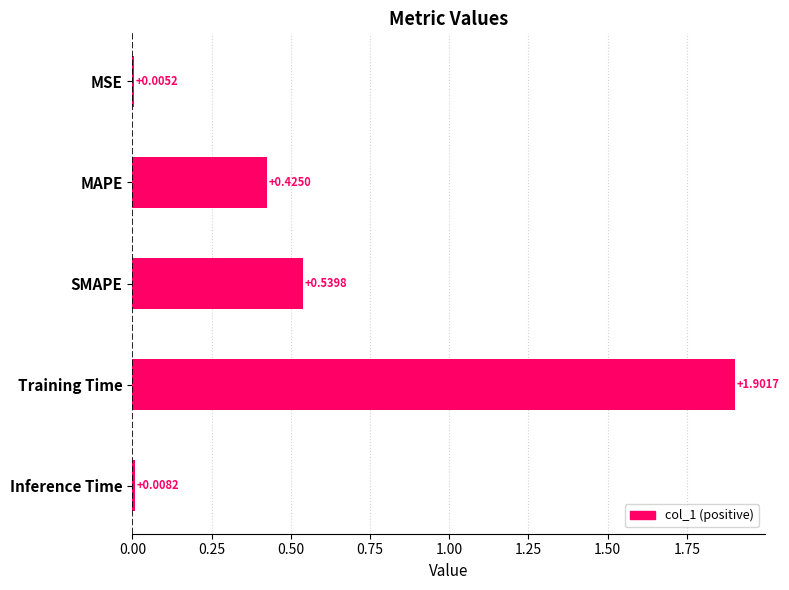

What is the sum of the values at Inference Time and Training Time?

1.9